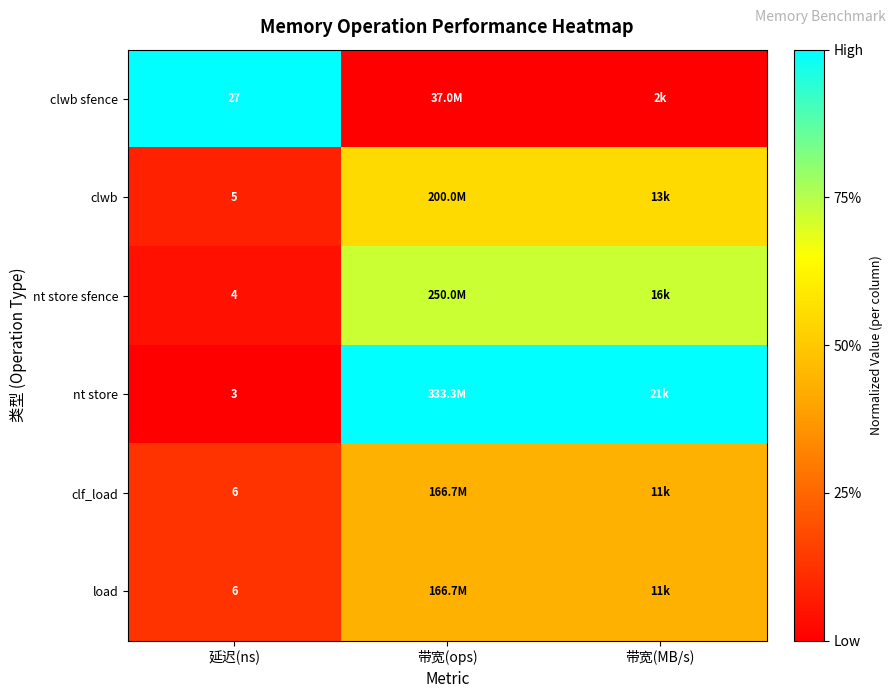

What is the difference between the maximum and minimum values in the nt store sfence series?

0.7